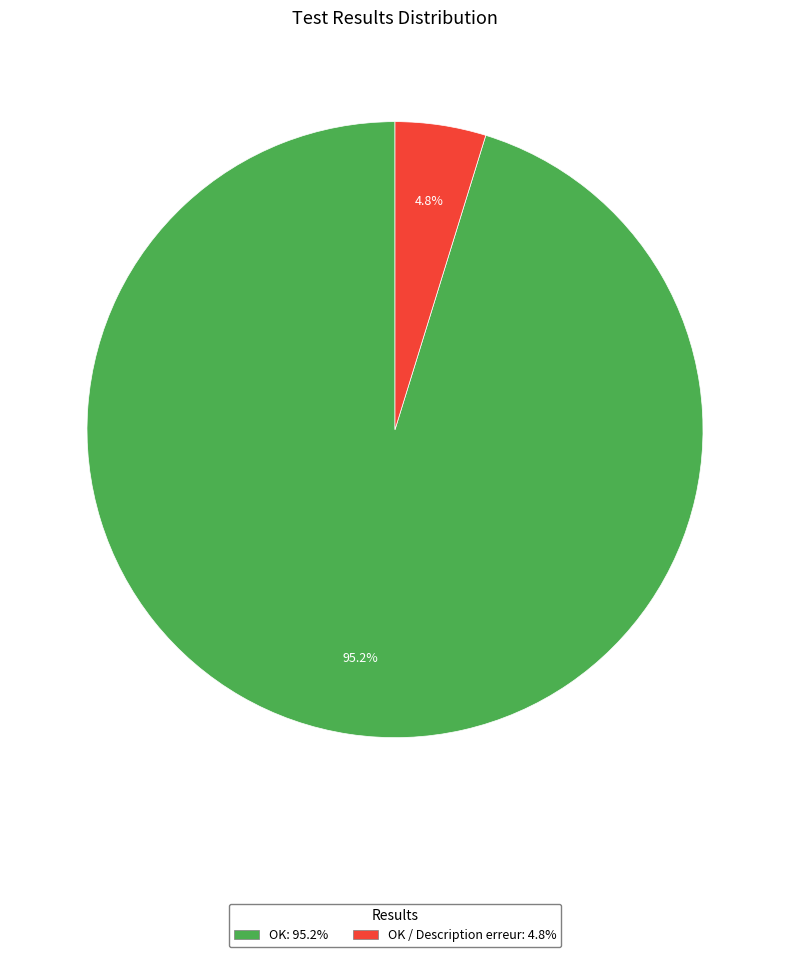

How many slices are in this pie chart?

2